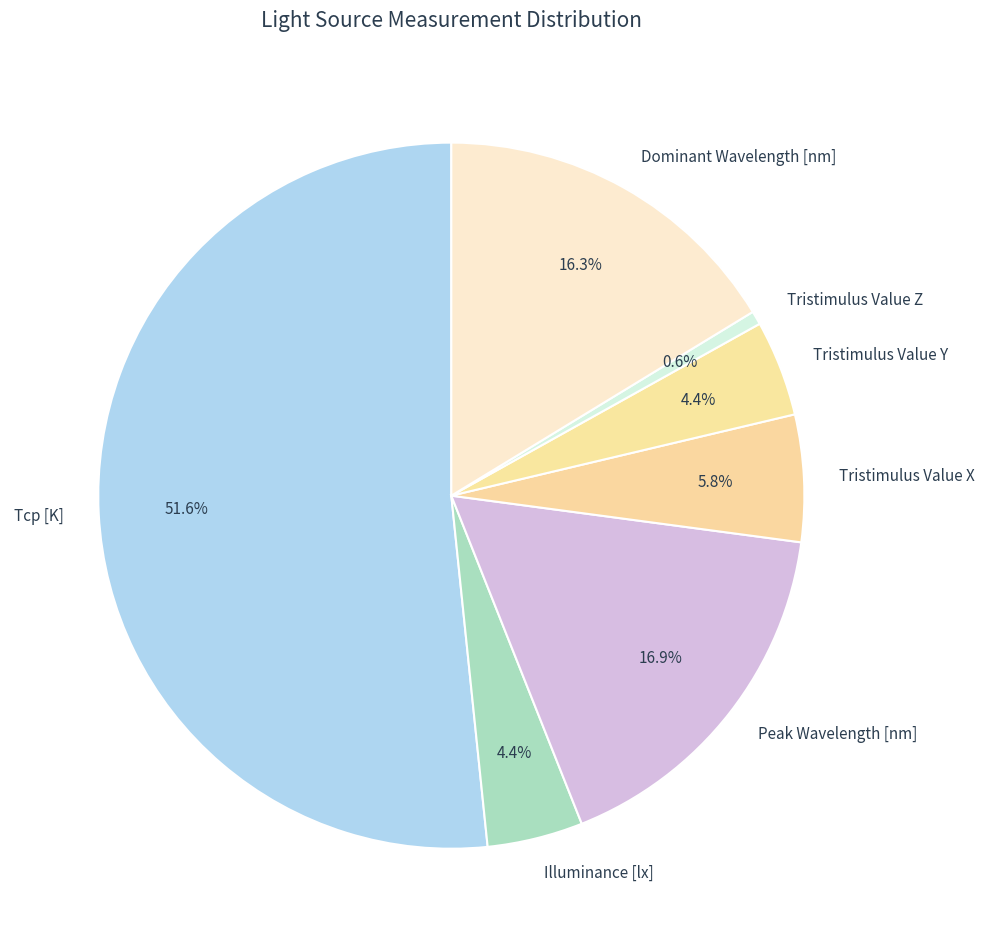

What is the largest slice in the pie chart?

Tcp [K]